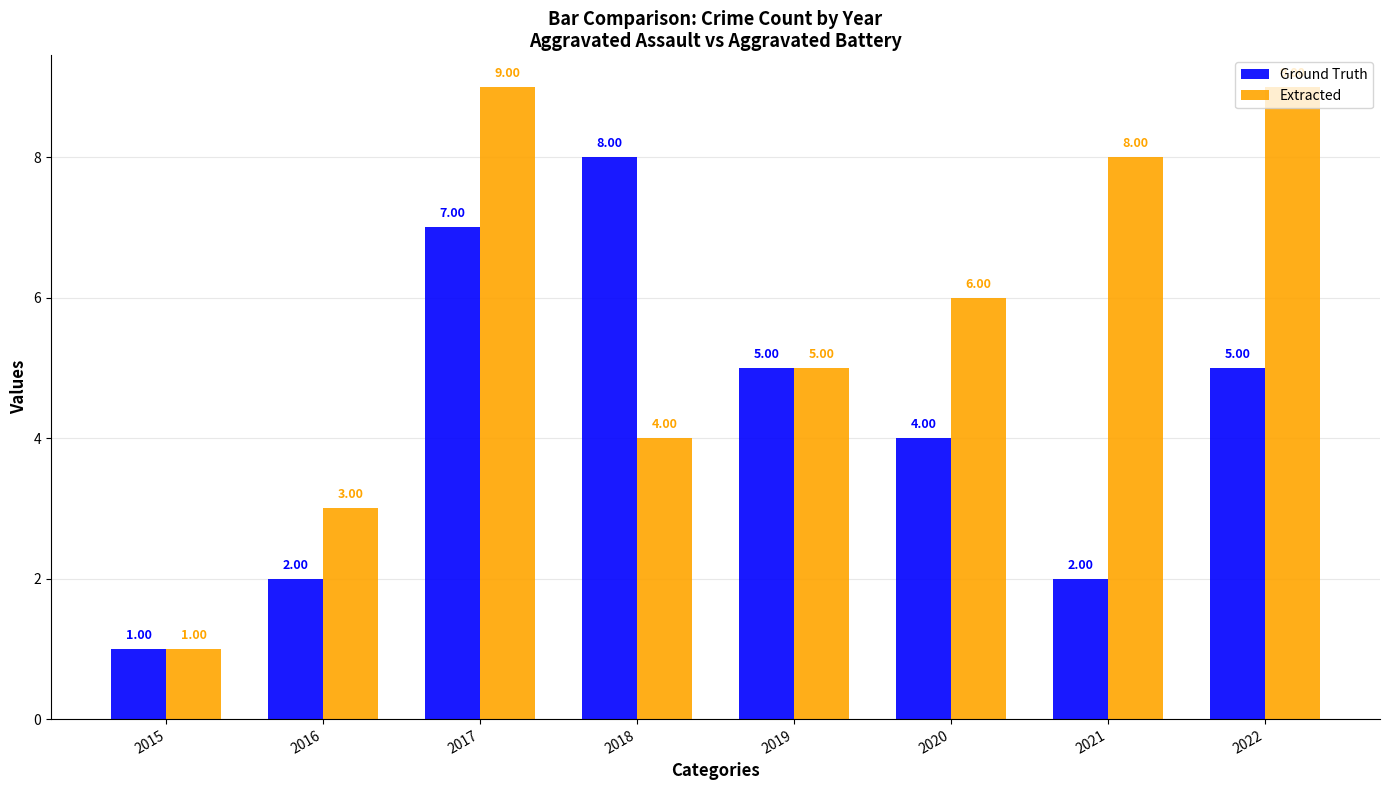

List the series in order of their overall mean, highest first.

Extracted, Ground Truth